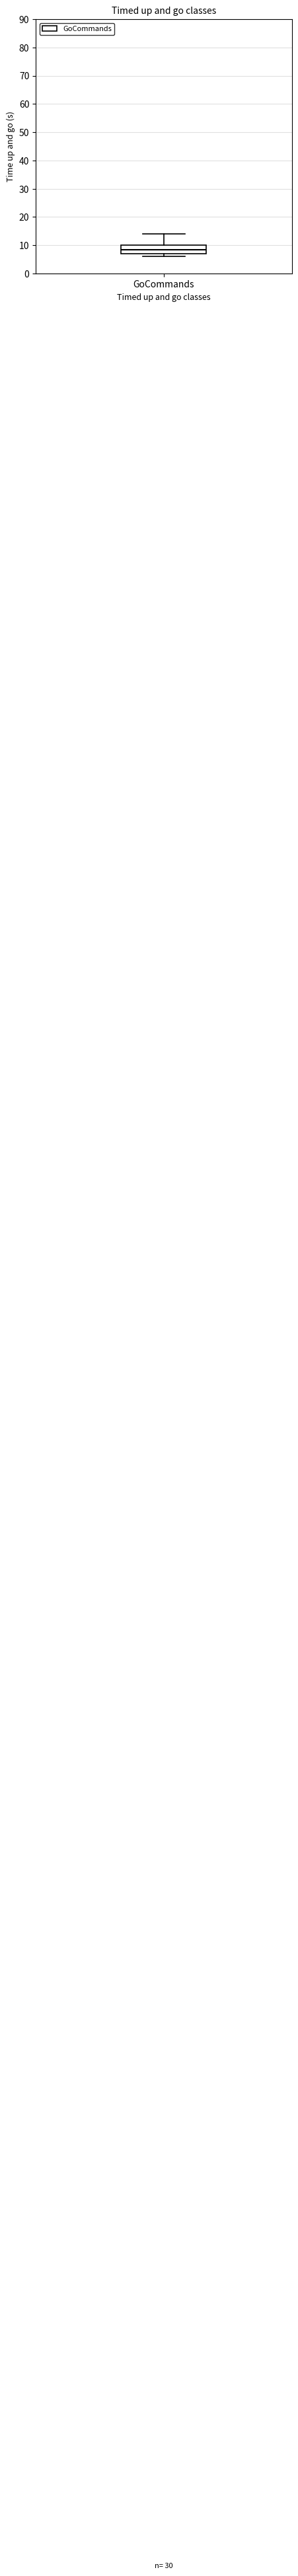

Where does the median line of the box for GoCommands sit on the y-axis? The values are not printed on the chart, so give them approximately, as read against the axis.

9